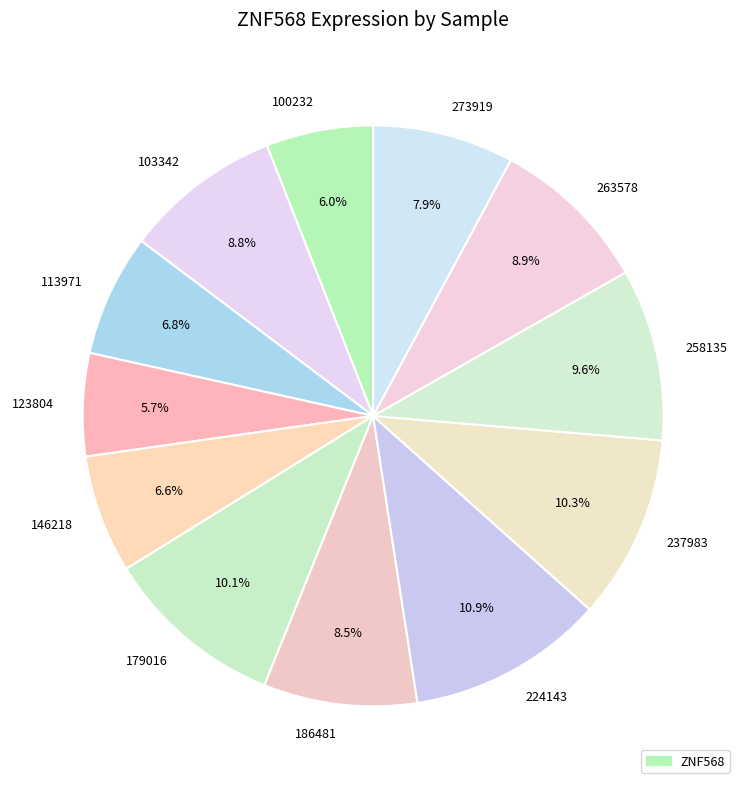

Is there a majority slice in this chart?

No